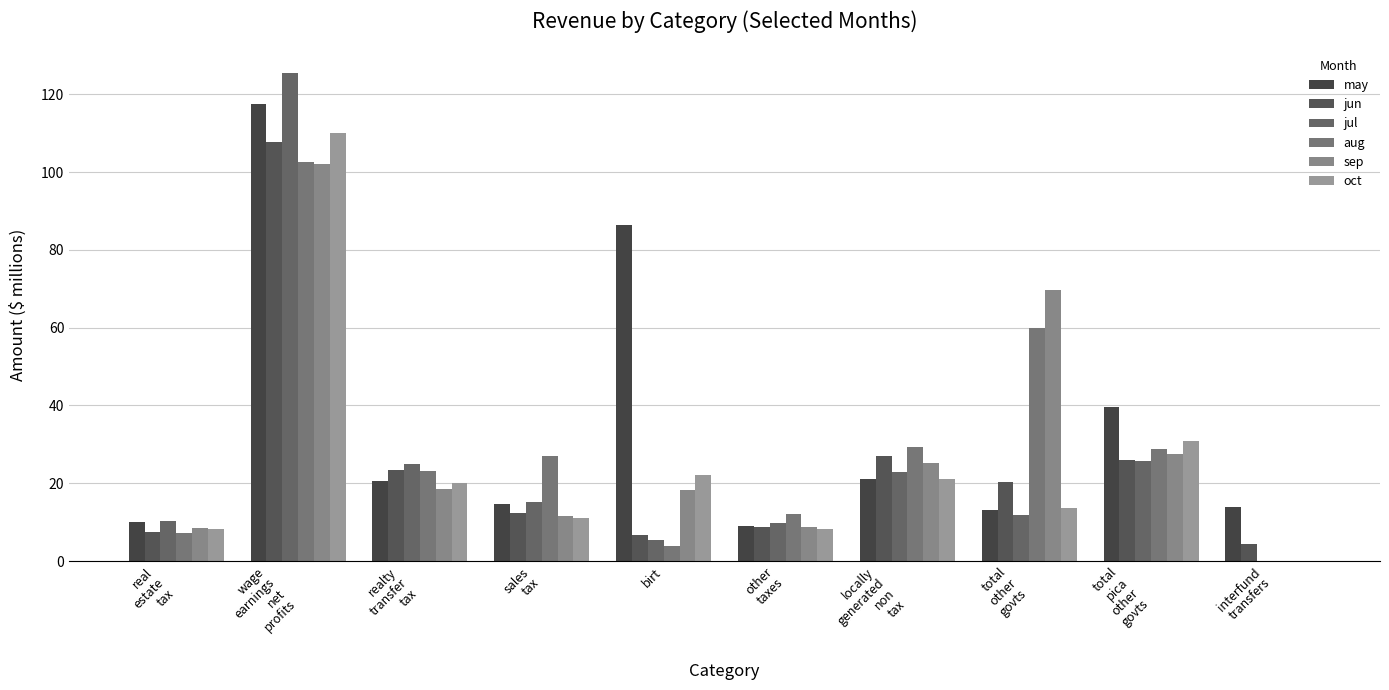

Are the bars horizontal?

No